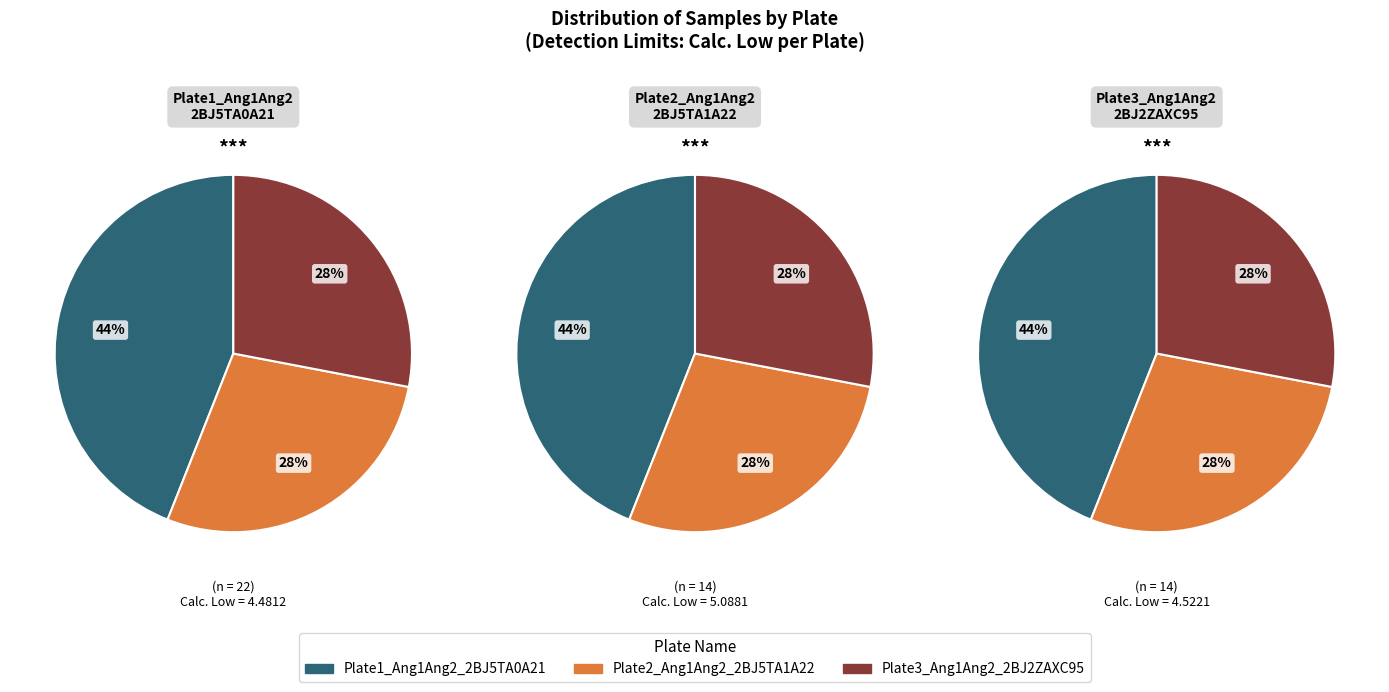

Is there any slice that represents more than half of the pie?

No